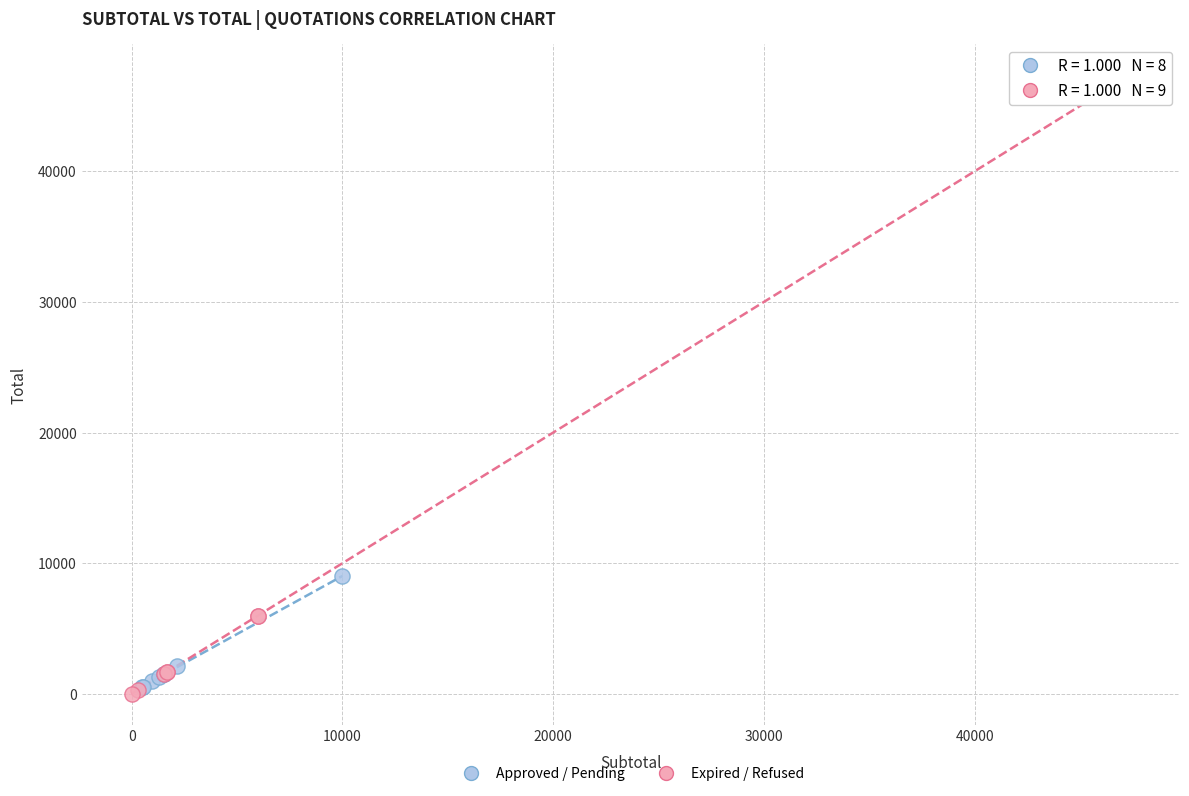

Which series has the largest Y range (max minus min)?

Expired / Refused